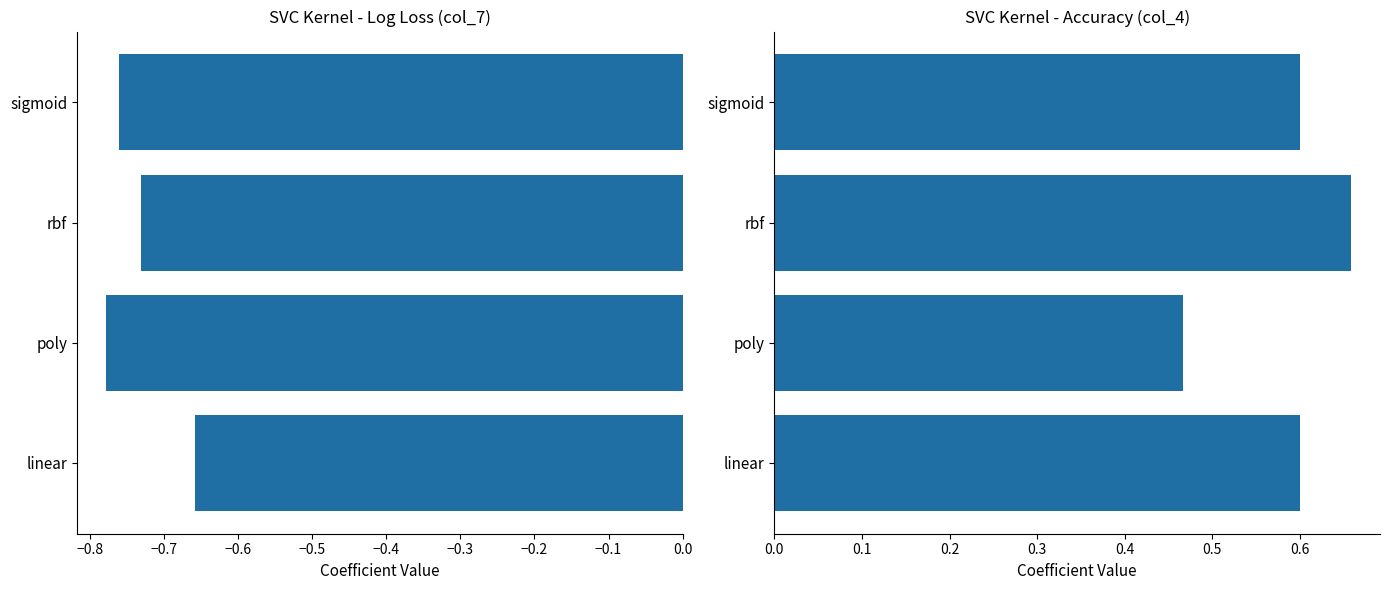

Between −0.9 and −0.8, which series saw the biggest shift?

col_4